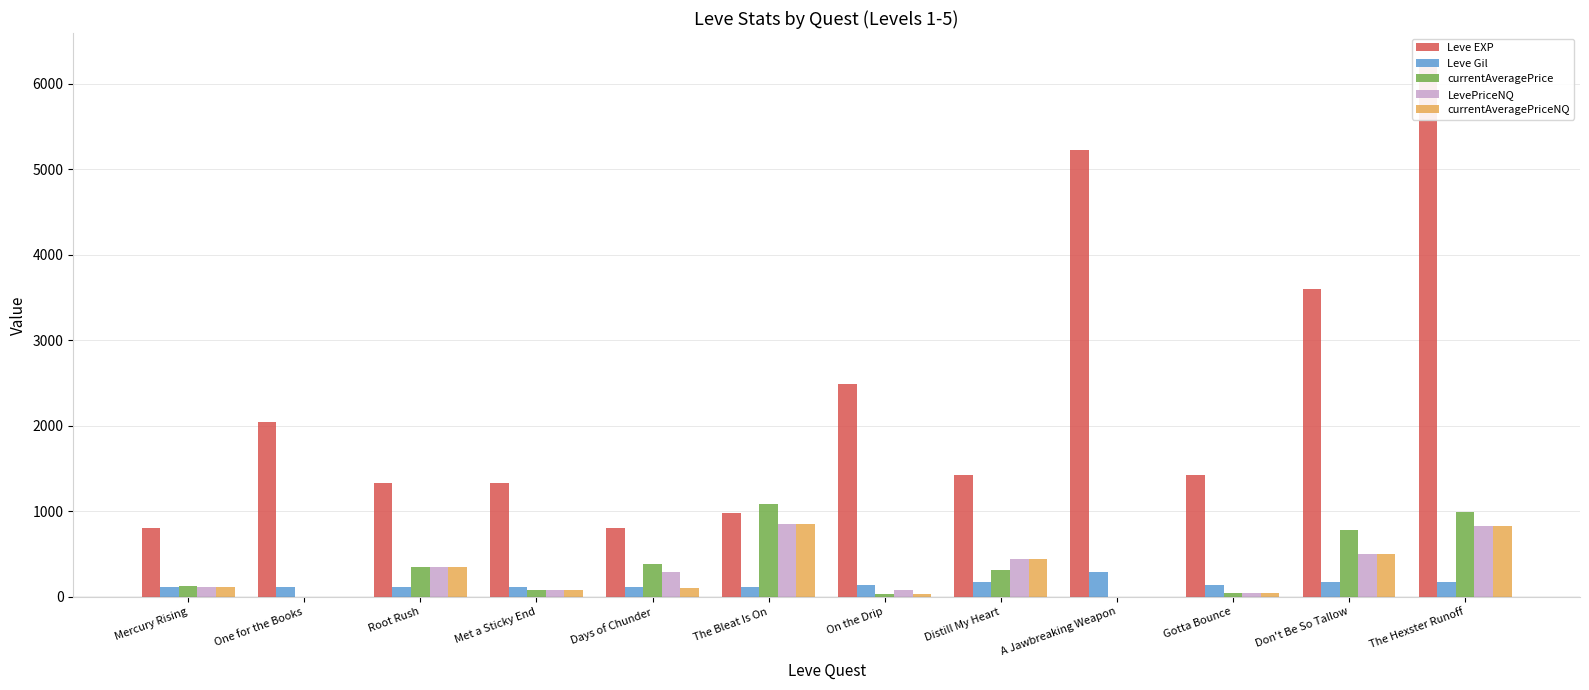

What is the approximate value of currentAveragePrice at Distill My Heart?

311.3